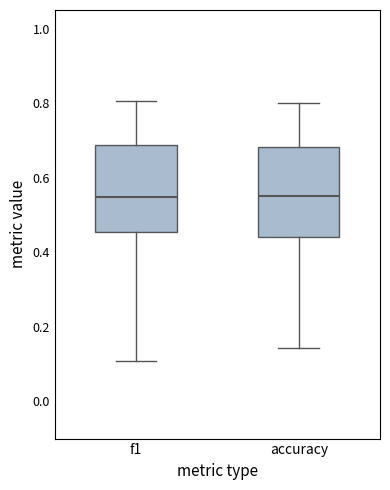

Where is the lower edge of the box for accuracy on the y-axis? The values are not printed on the chart, so give them approximately, as read against the axis.

0.44